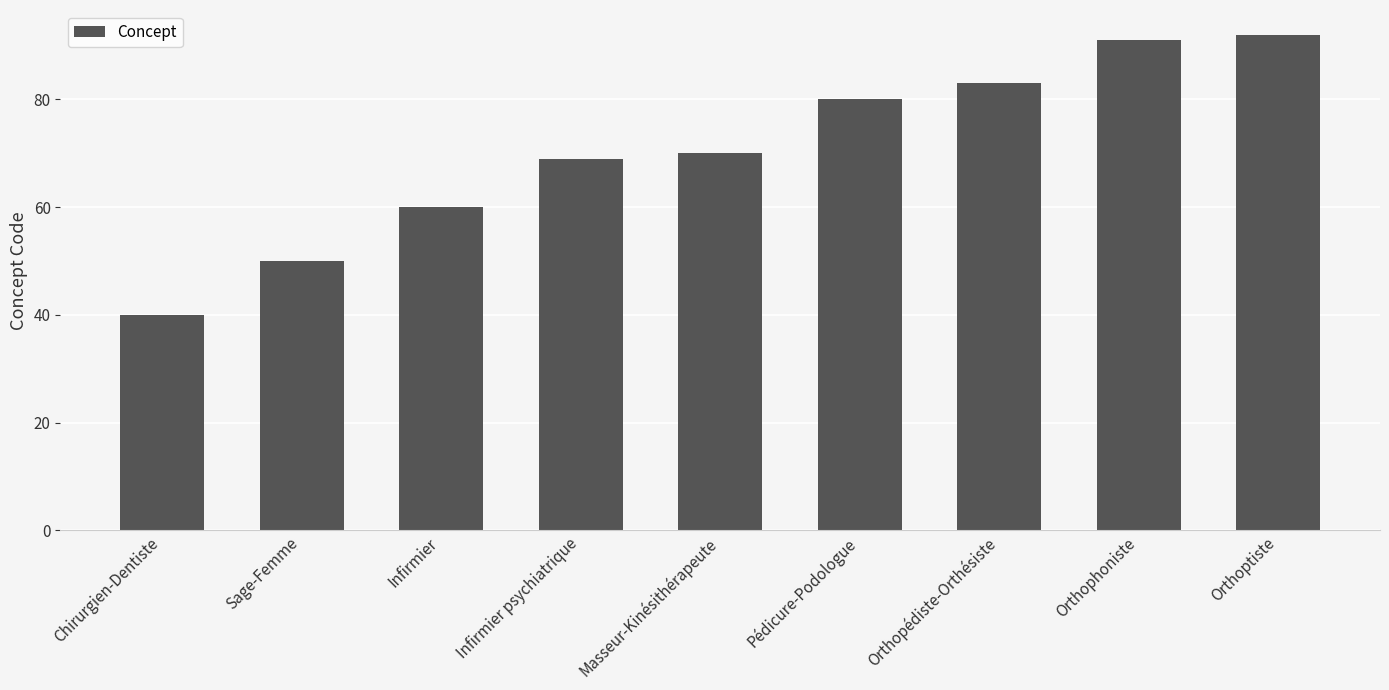

Which label corresponds to the largest value in the chart?

Orthoptiste